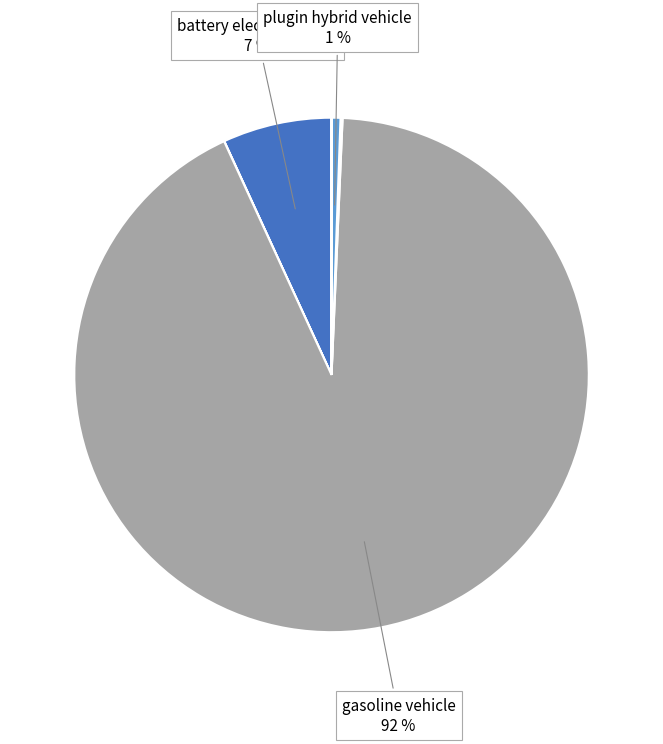

Is there a majority slice in this chart?

Yes